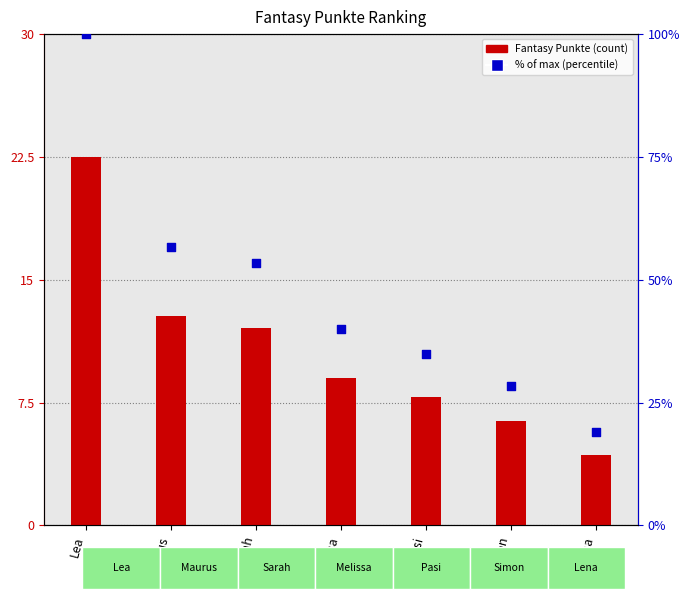

Which series has the widest spread of Y values?

Fantasy Punkte